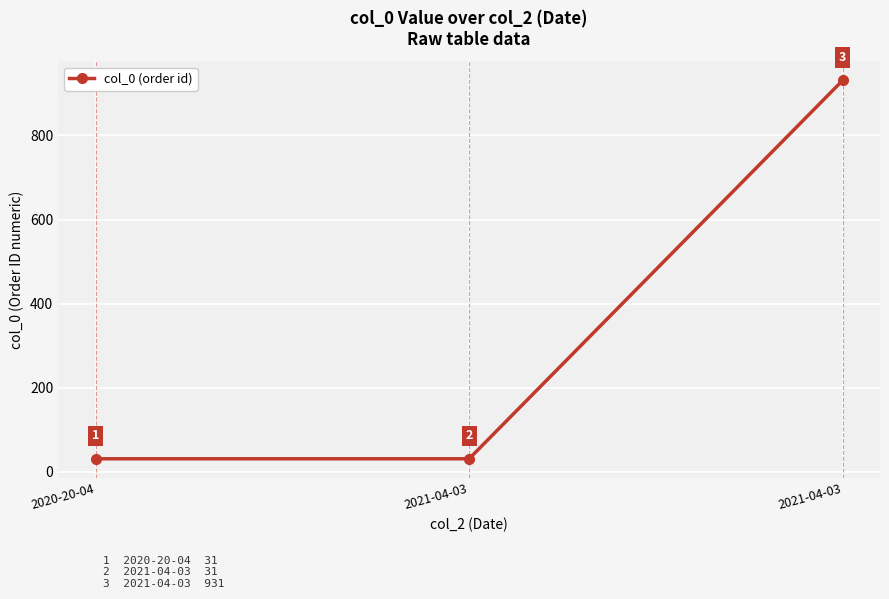

At which category does the chart reach its minimum across all series?

2020-20-04